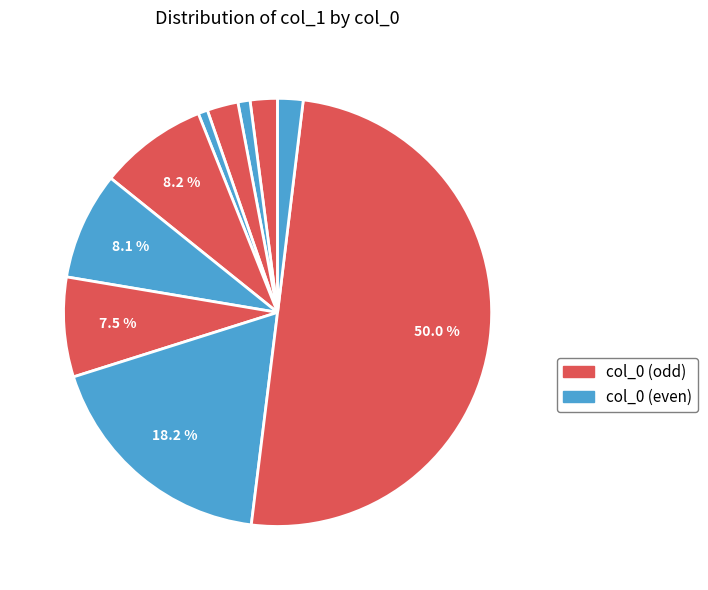

Count the number of slices in the pie.

10